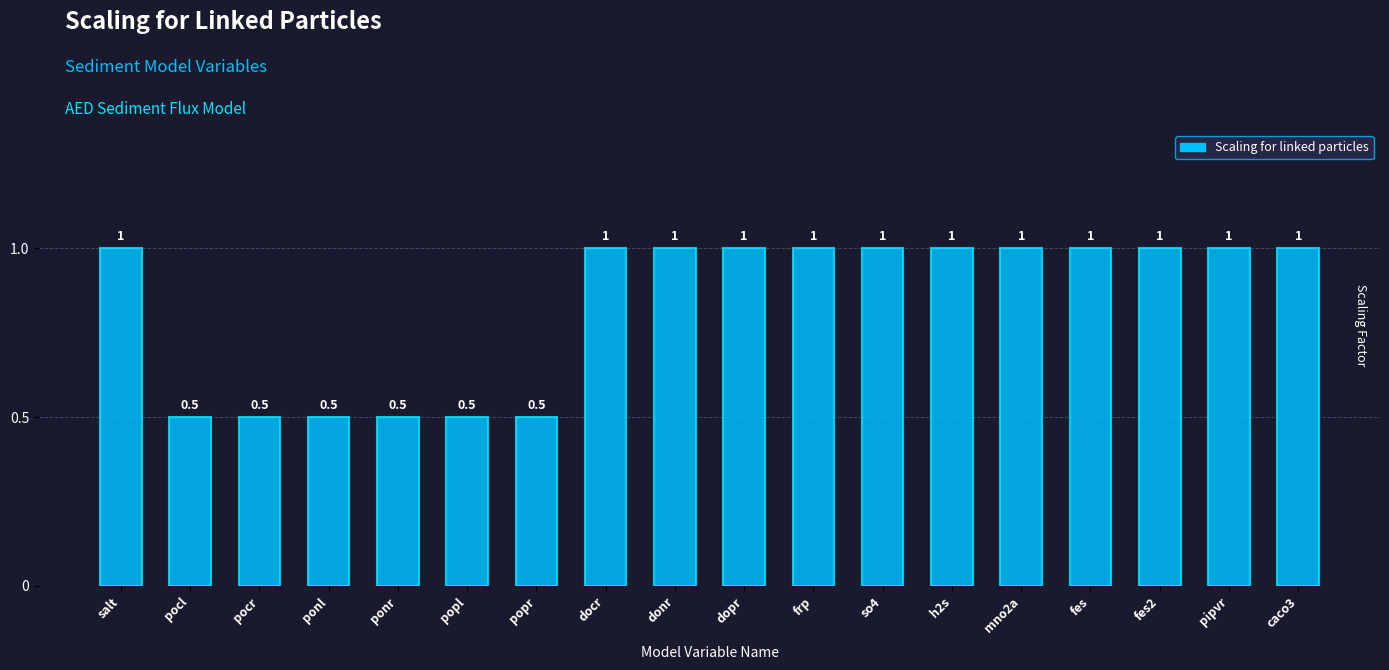

Are the bars horizontal?

No